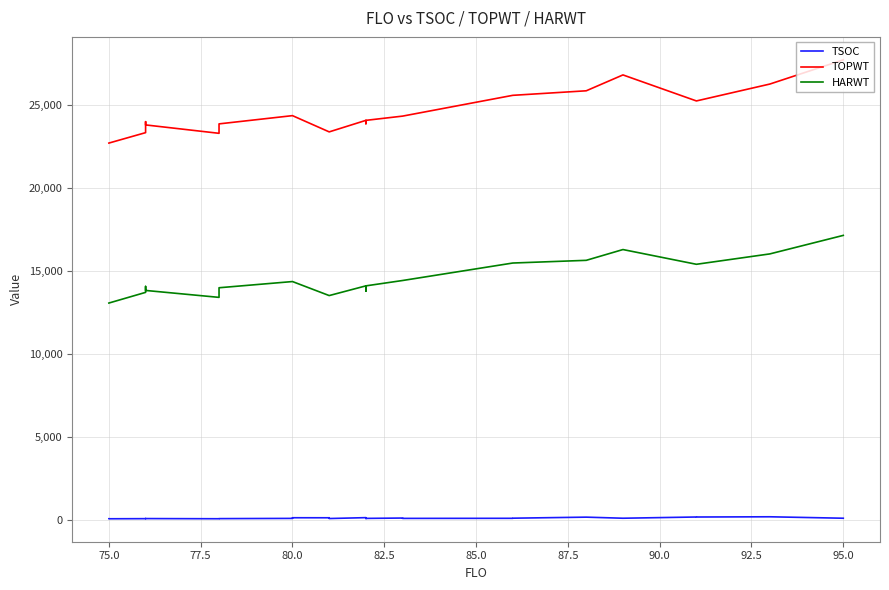

List the series in order of their peak value, highest first.

TOPWT, HARWT, TSOC